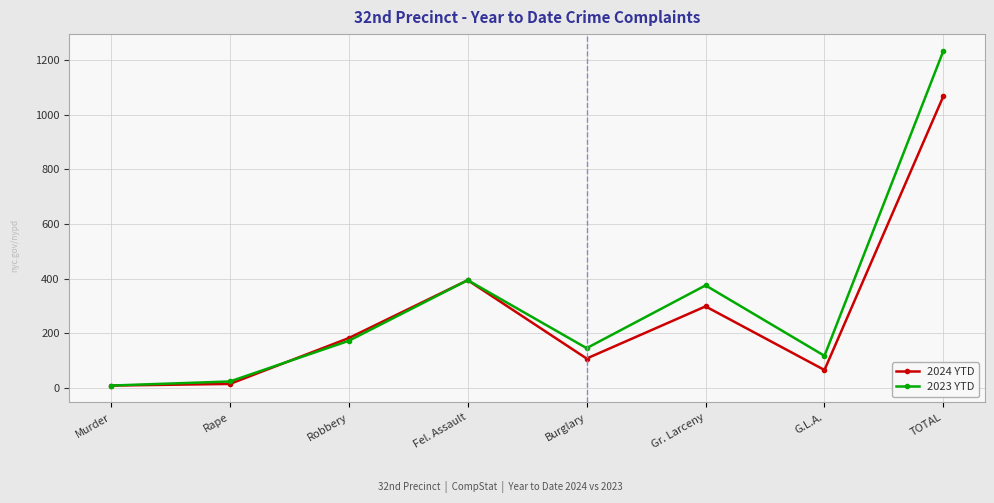

What is the value of the 2024 YTD point at the 1st from the left?

8